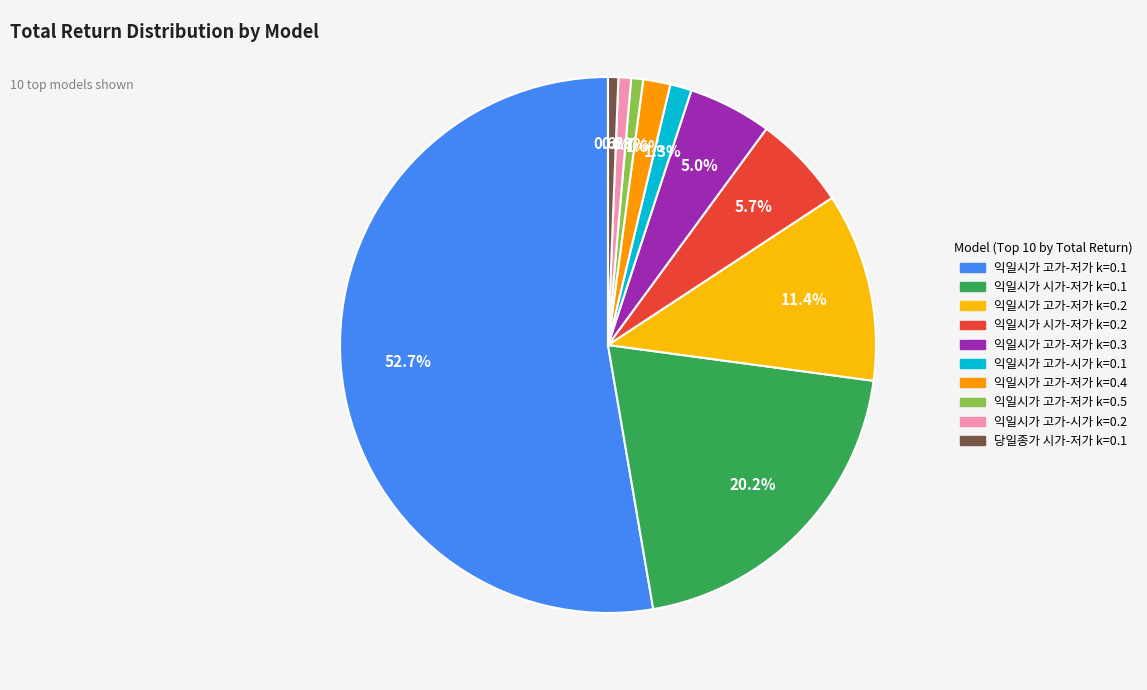

Which slice is the smallest?

당일종가 시가-저가 k=0.1